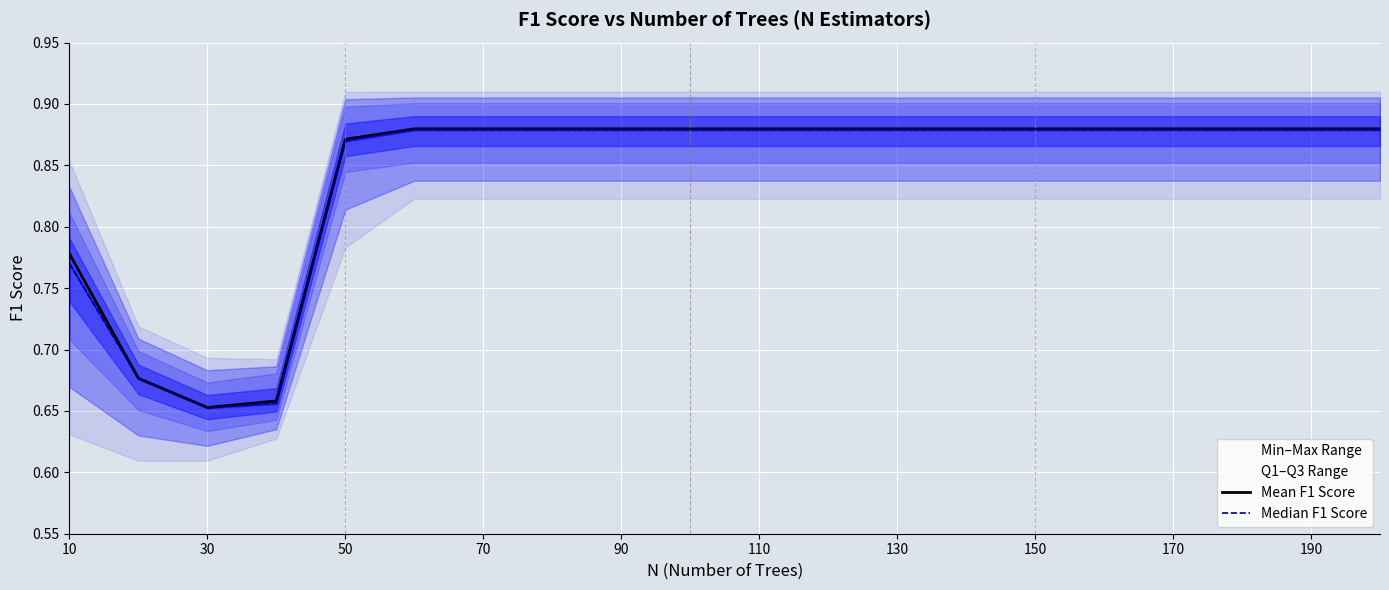

Count the number of categories in the chart.

20